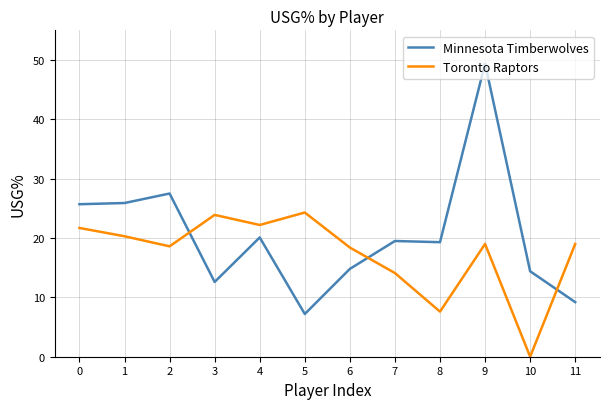

True or false: Toronto Raptors and Minnesota Timberwolves intersect in this chart.

True